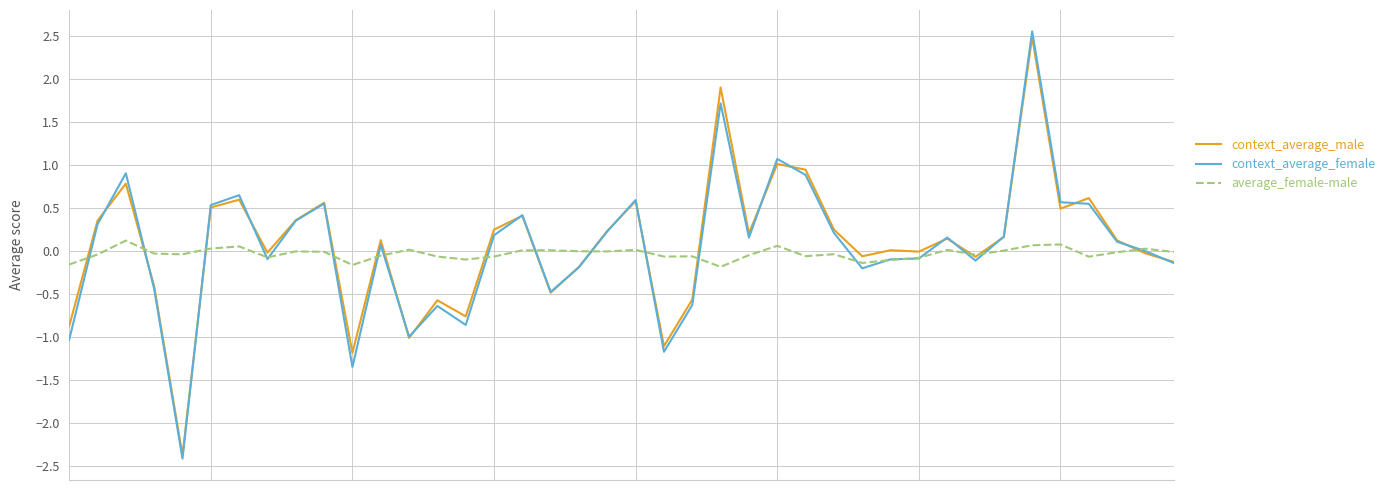

What is the maximum value shown in the chart?

2.6